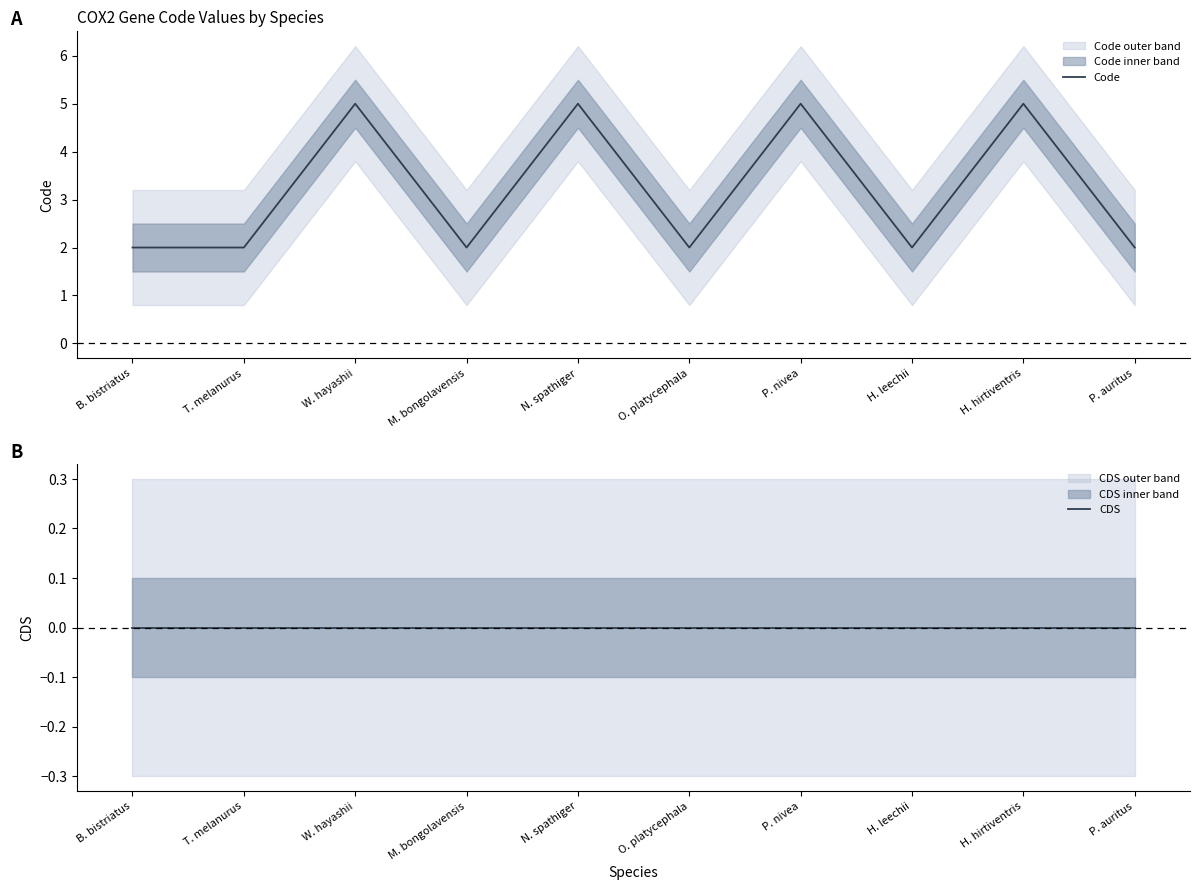

Read the Code value at O. platycephala.

2